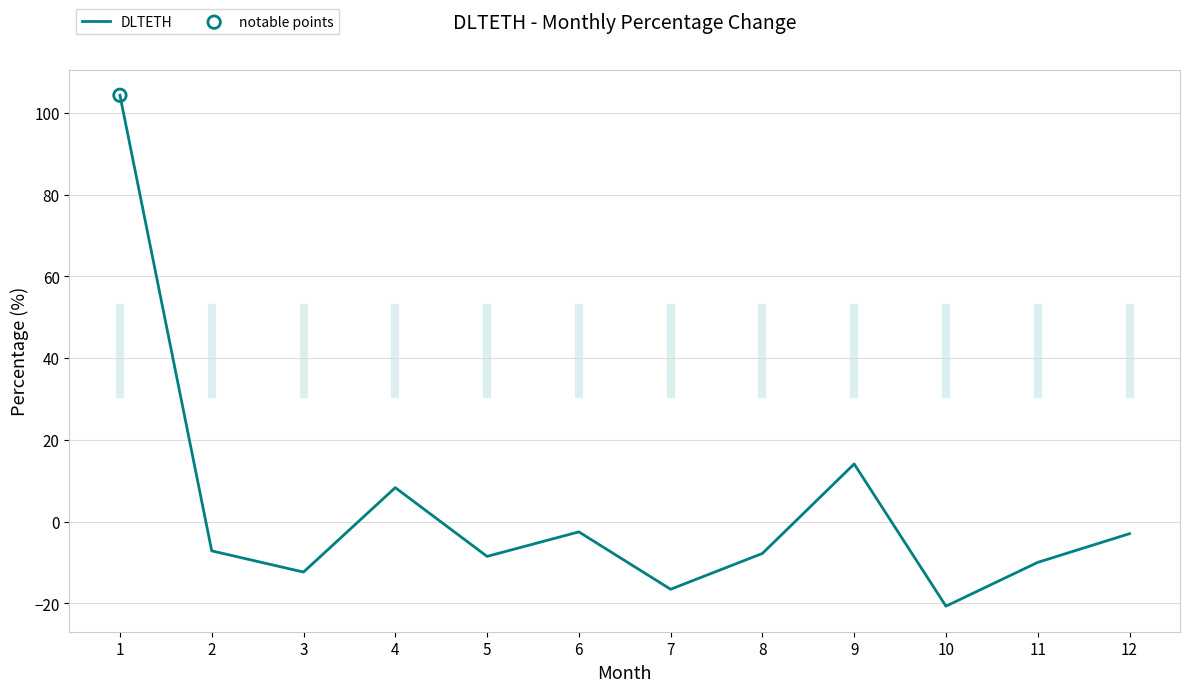

Between 3 and 12, which is larger?

12